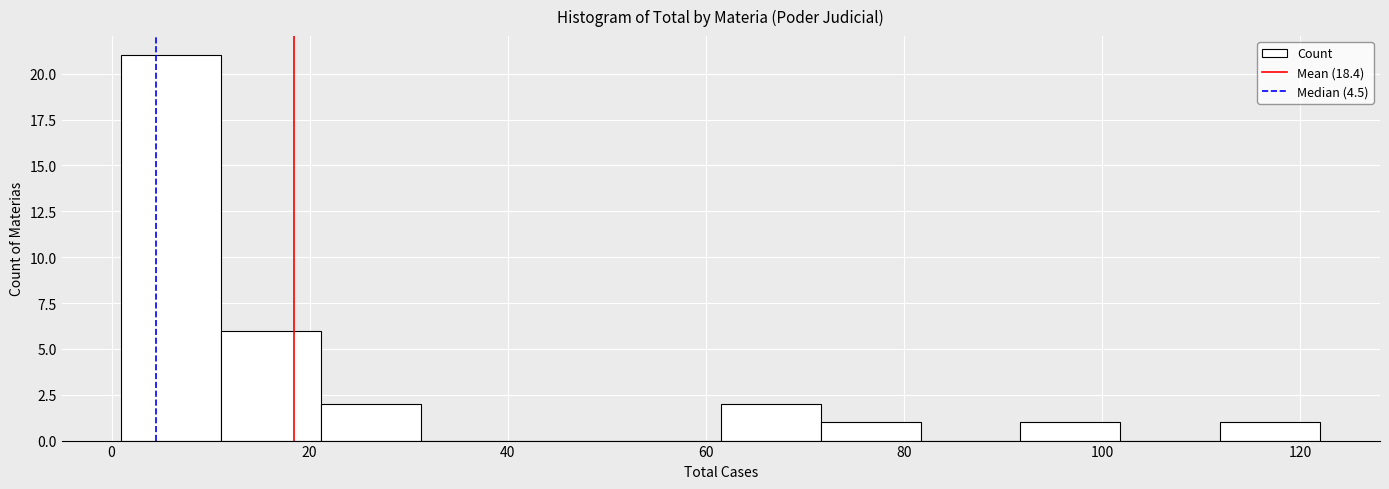

Reading left to right, list every bar in this chart as the range it spans on the x-axis followed by its height. Neither the bar edges nor the heights are printed on the chart, so give them approximately, as read against the axes.

2 to 12: 21
12 to 22: 6
22 to 32: 2
32 to 42: 0
42 to 52: 0
52 to 62: 0
62 to 72: 2
72 to 82: 1
82 to 92: 0
92 to 102: 1
102 to 112: 0
112 to 122: 1